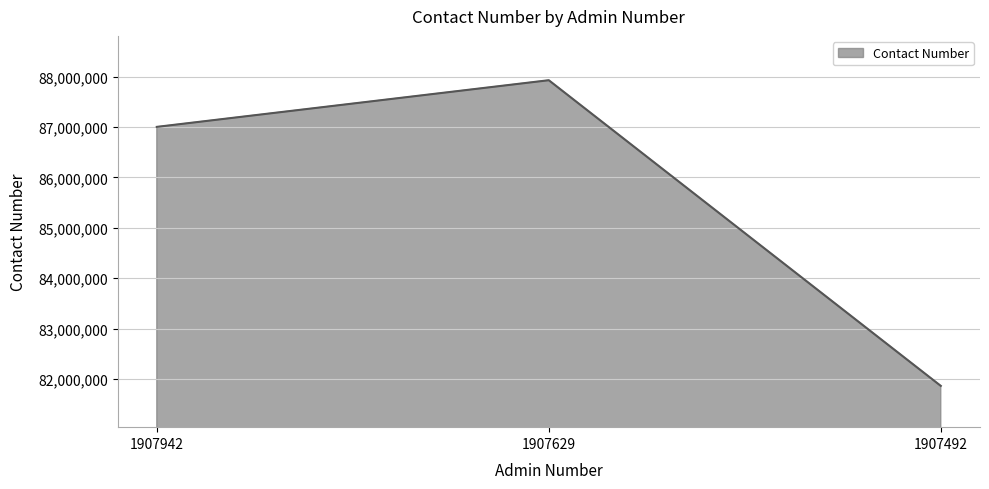

List the labels in order of value, largest first.

1907629, 1907942, 1907492